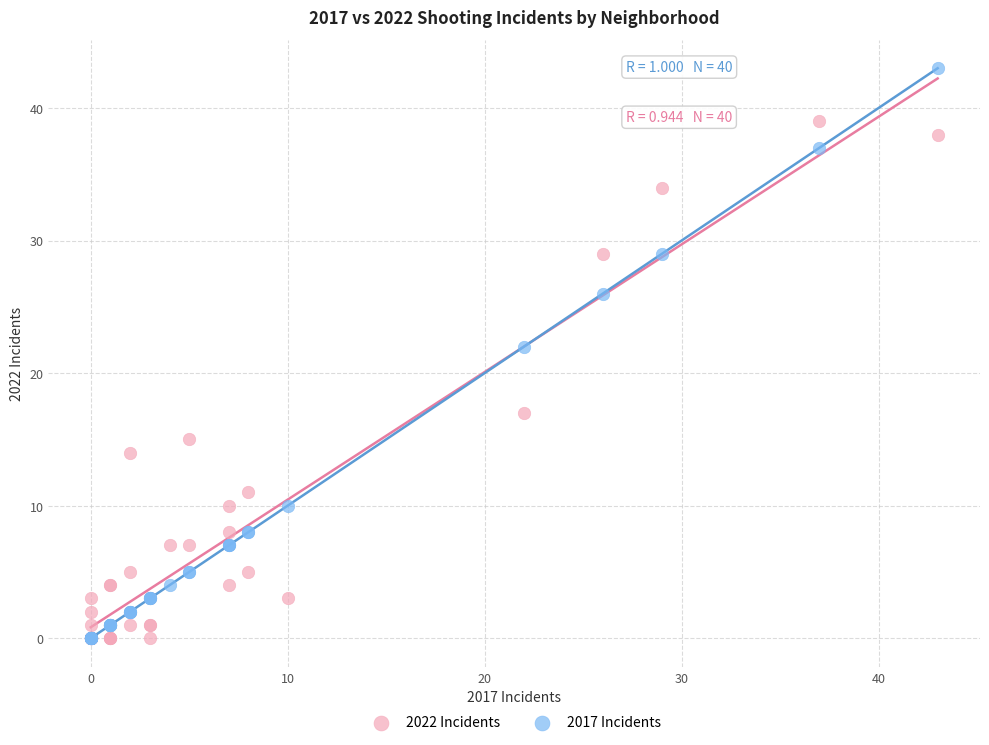

In the 2017 Incidents series, what Y value is closest to 21?

22